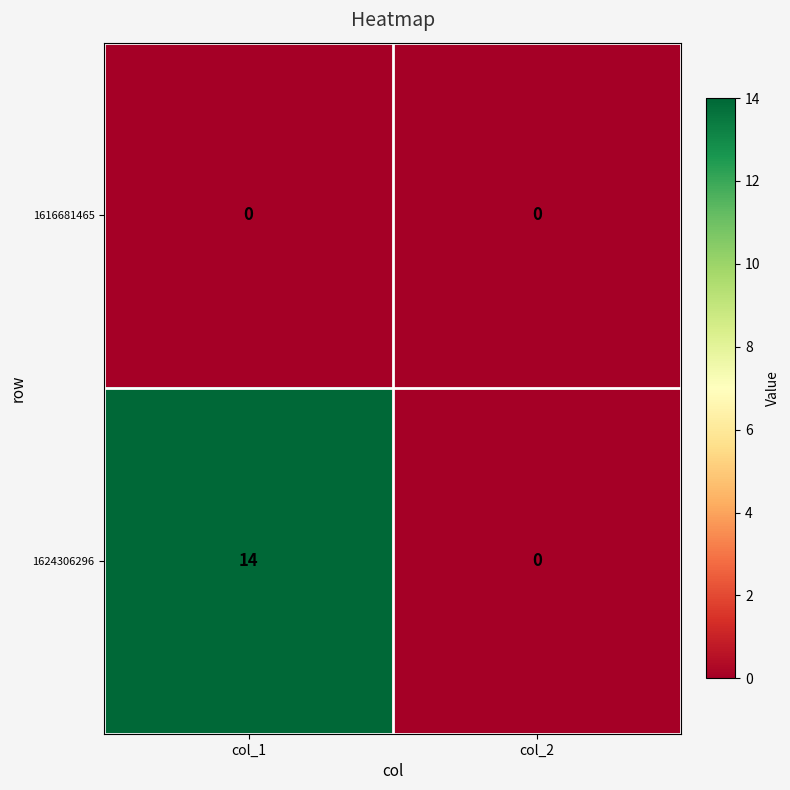

Which series has the largest total across all categories?

1624306296